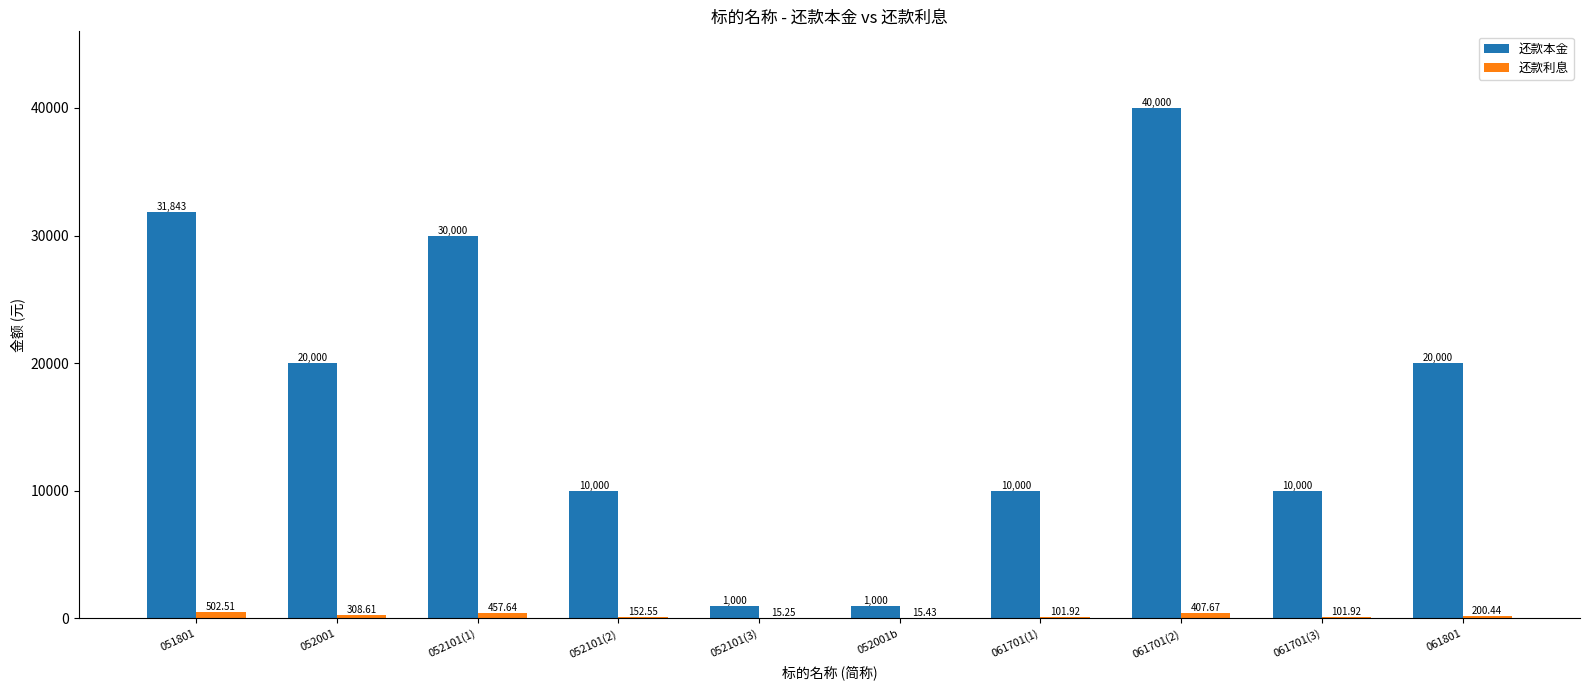

Which series changed the most between 051801 and 061801?

还款本金